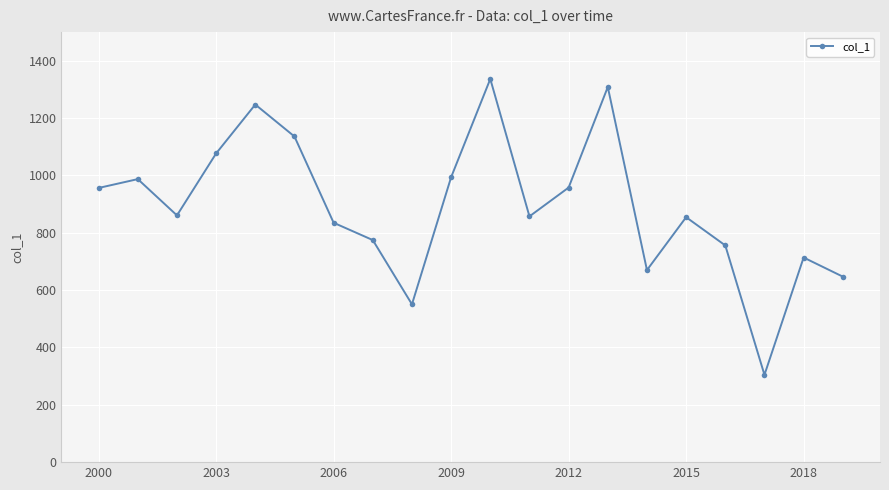

What is the difference between the second highest and minimum values?

1004.0